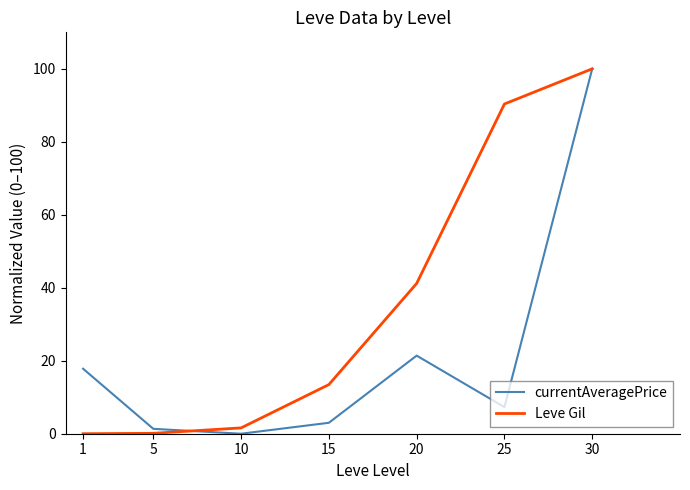

Which series has the largest total across all categories?

Leve Gil